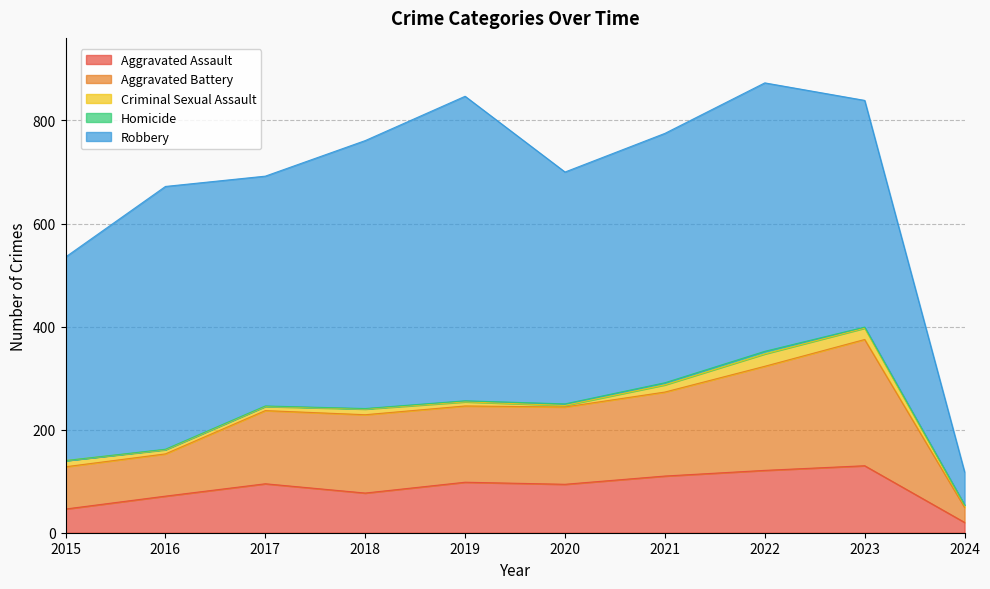

How many interior local valleys does the Robbery series have?

2